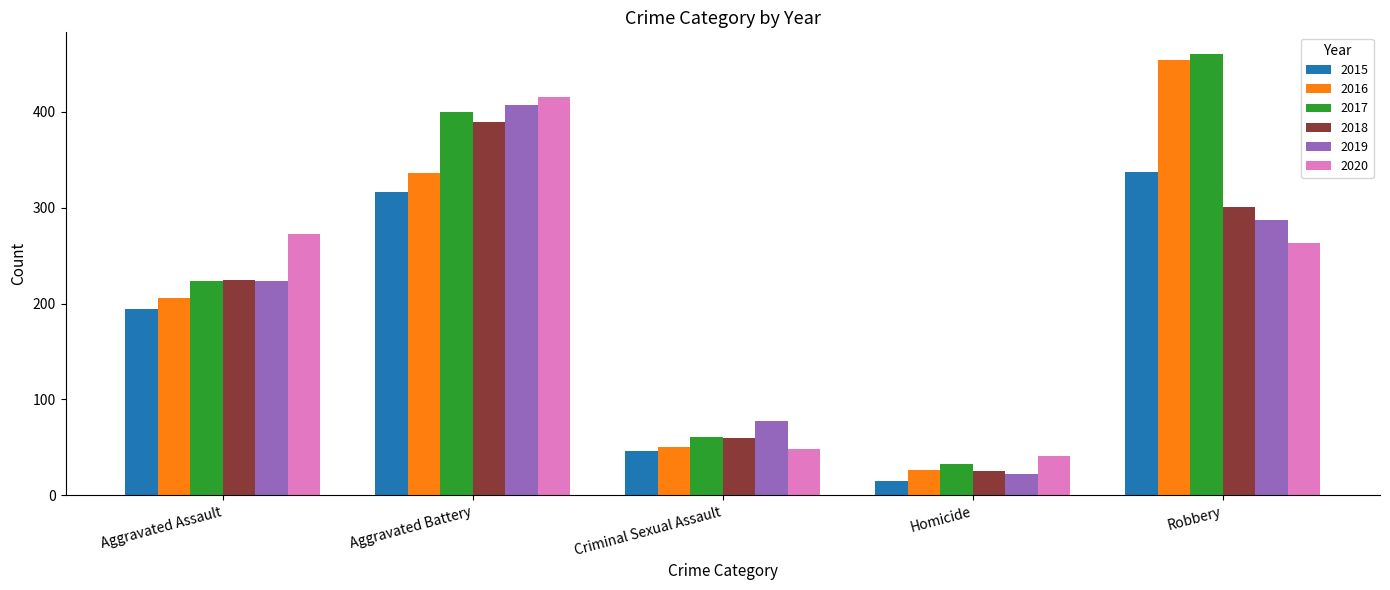

What is the sum of all 2018 values?

1000